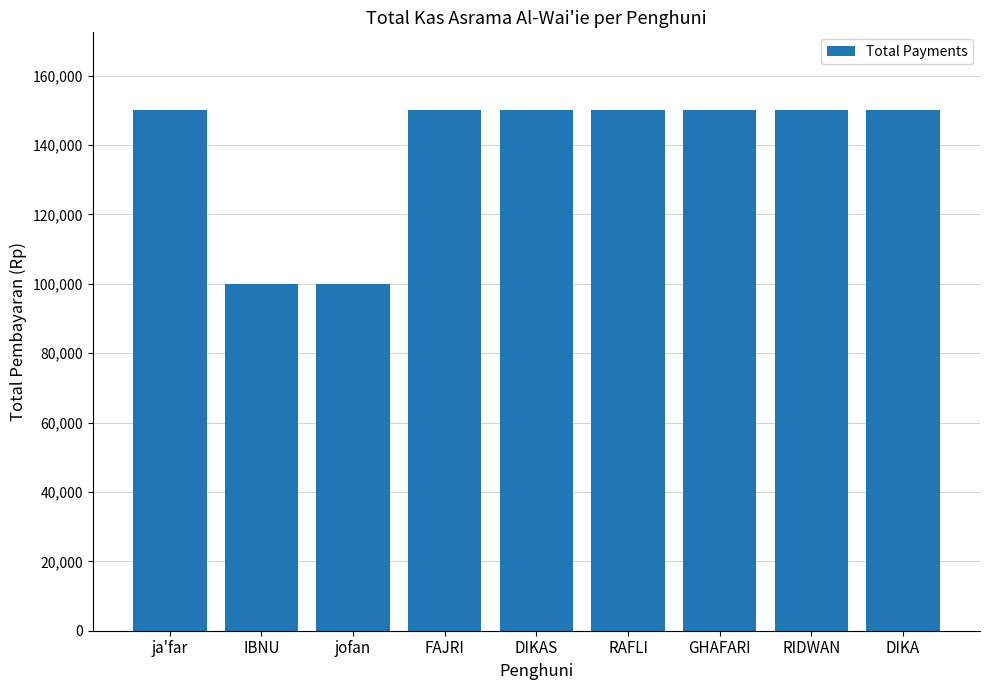

What position from the left is ja'far?

1